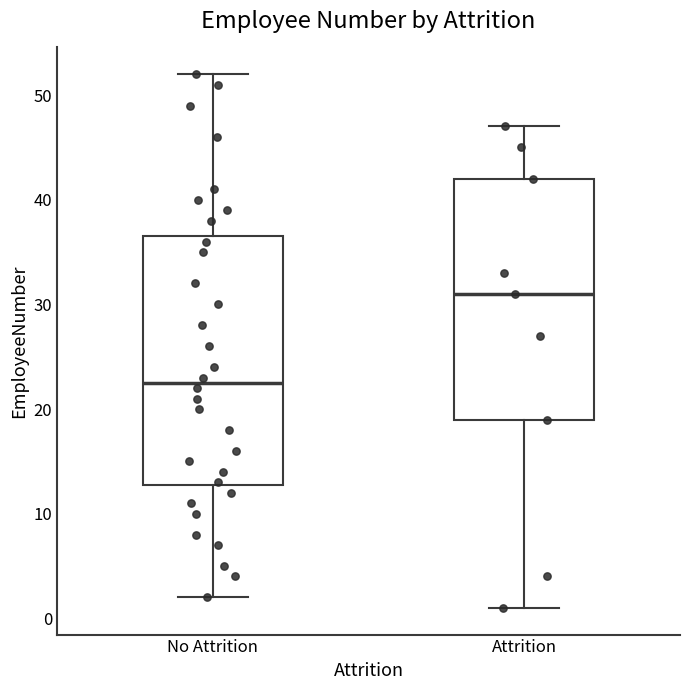

Reading left to right, read every box against the y-axis: the position of its median line, the range the box covers, and the ends of its whiskers. The values are not printed on the chart, so give them approximately, as read against the axis.

No Attrition: median 23, box 13 to 37, whiskers 2 to 52
Attrition: median 31, box 19 to 42, whiskers 1 to 47